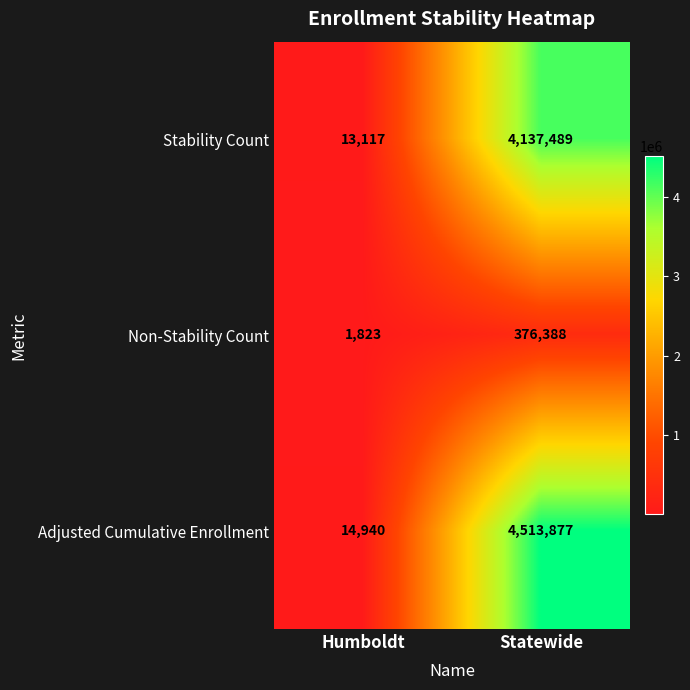

True or false: Adjusted Cumulative Enrollment has a value of 14940 at Humboldt.

True